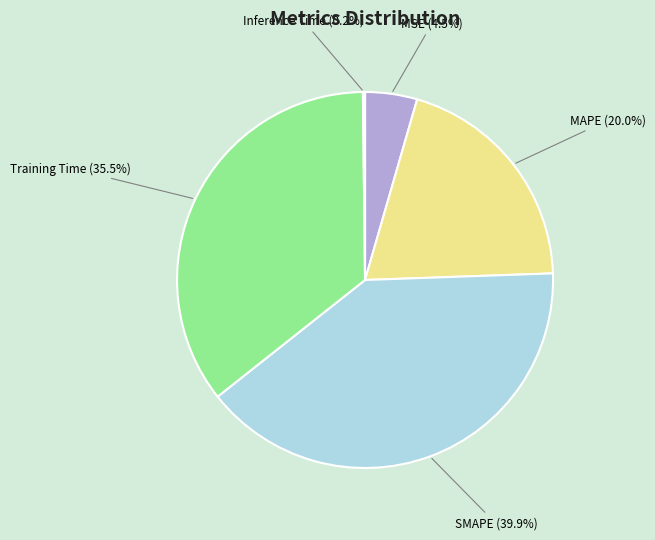

Is there any slice that represents more than half of the pie?

No